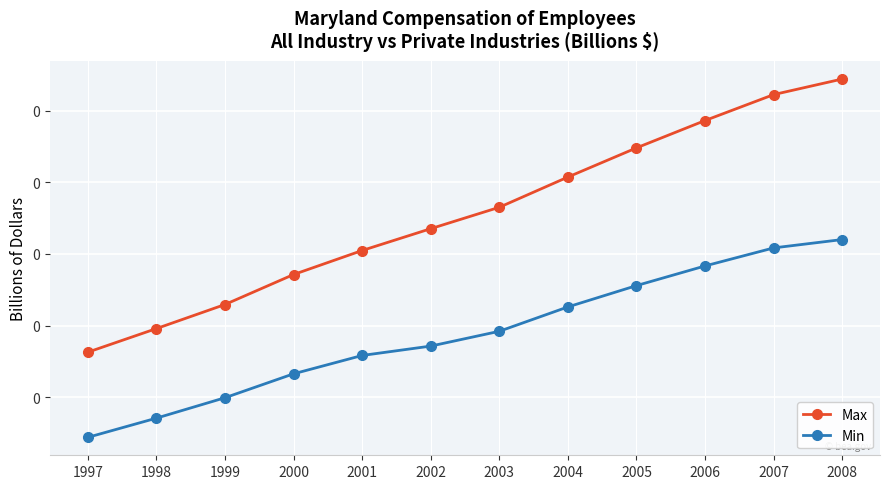

Rank the series by their average value, from highest to lowest.

Max, Min